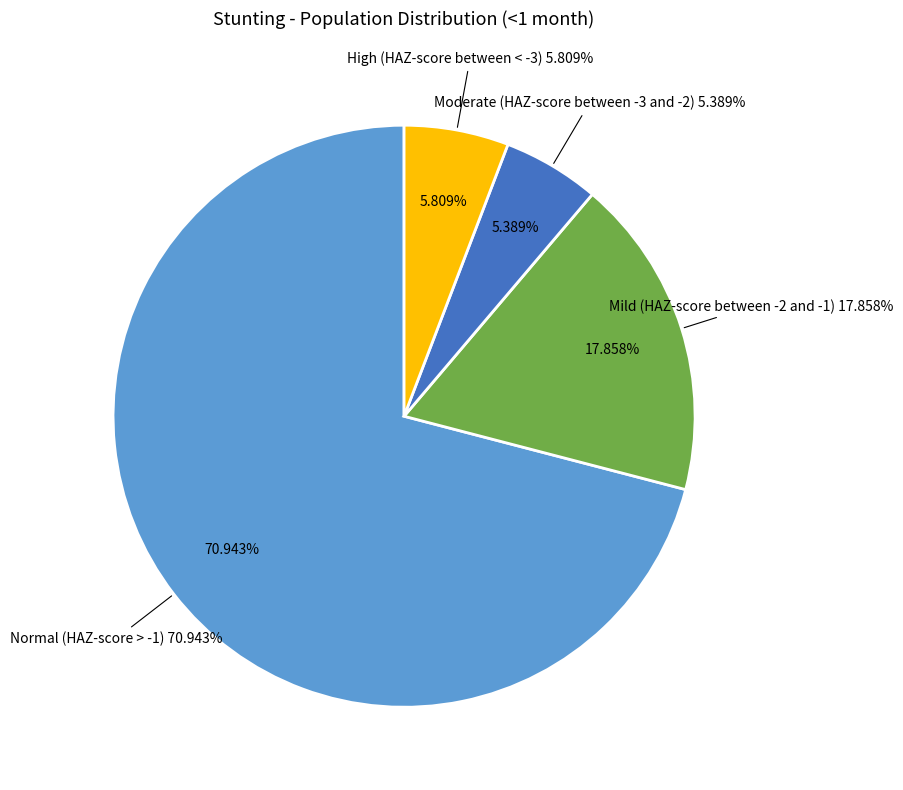

How much of the chart is everything except Mild (HAZ-score between -2 and -1)?

82.1%